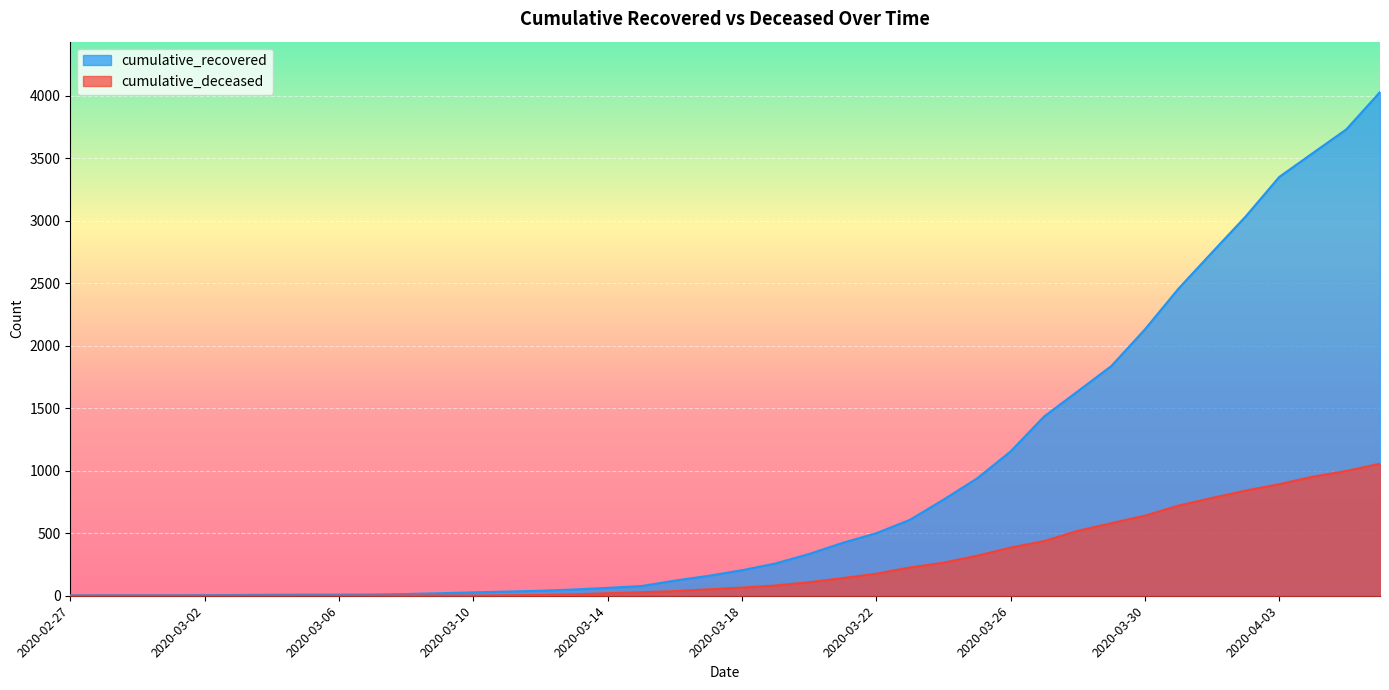

At which label is cumulative_deceased closest to 528?

2020-03-28